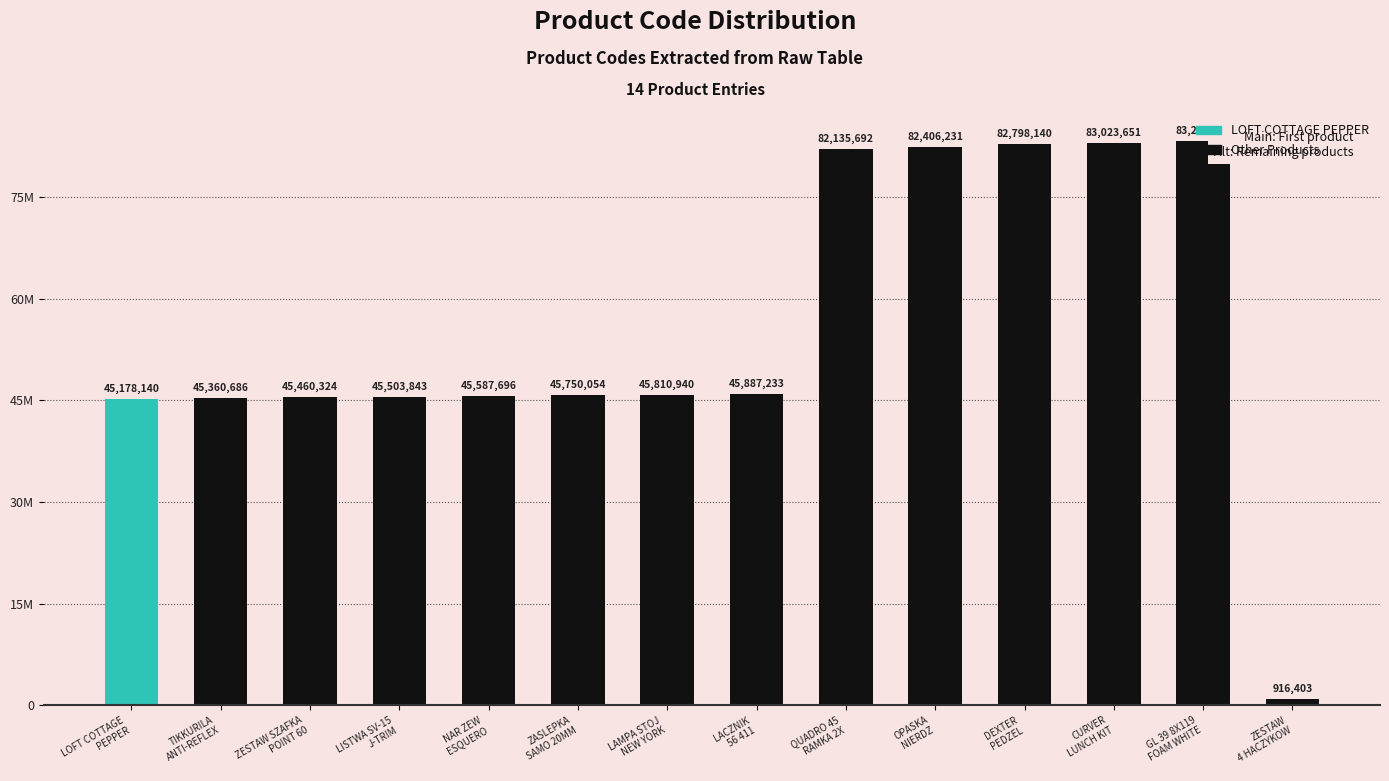

Are the bars horizontal?

No